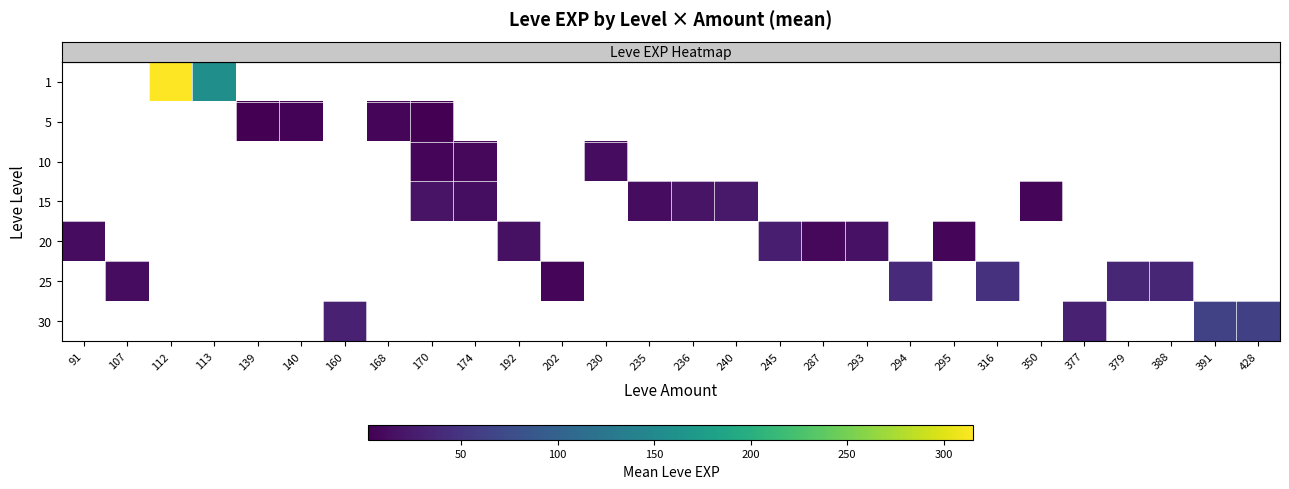

What is the smallest value displayed?

2.0